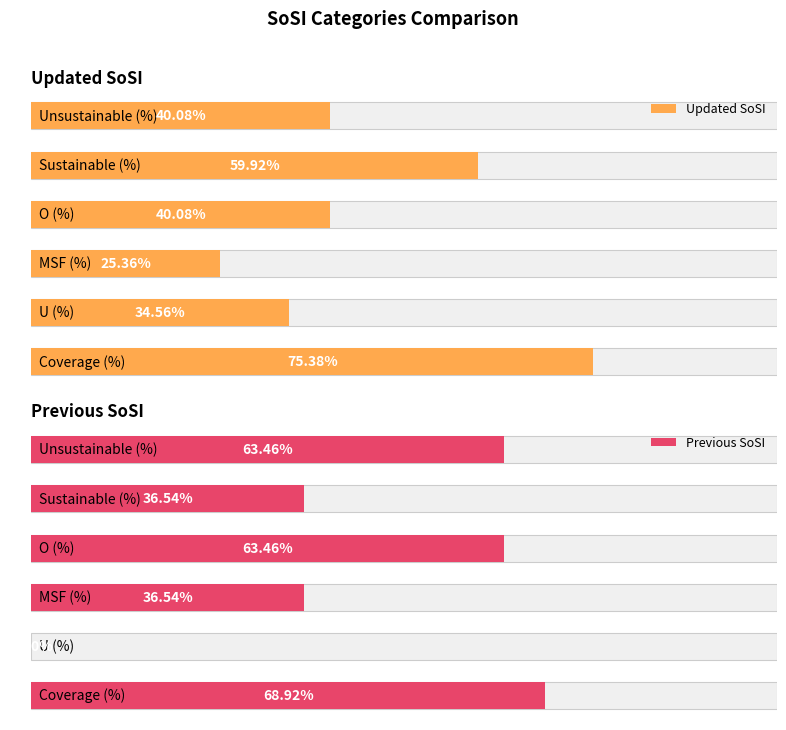

Is the value of Updated SoSI at O (%) greater than the value of Previous SoSI at MSF (%)?

Yes